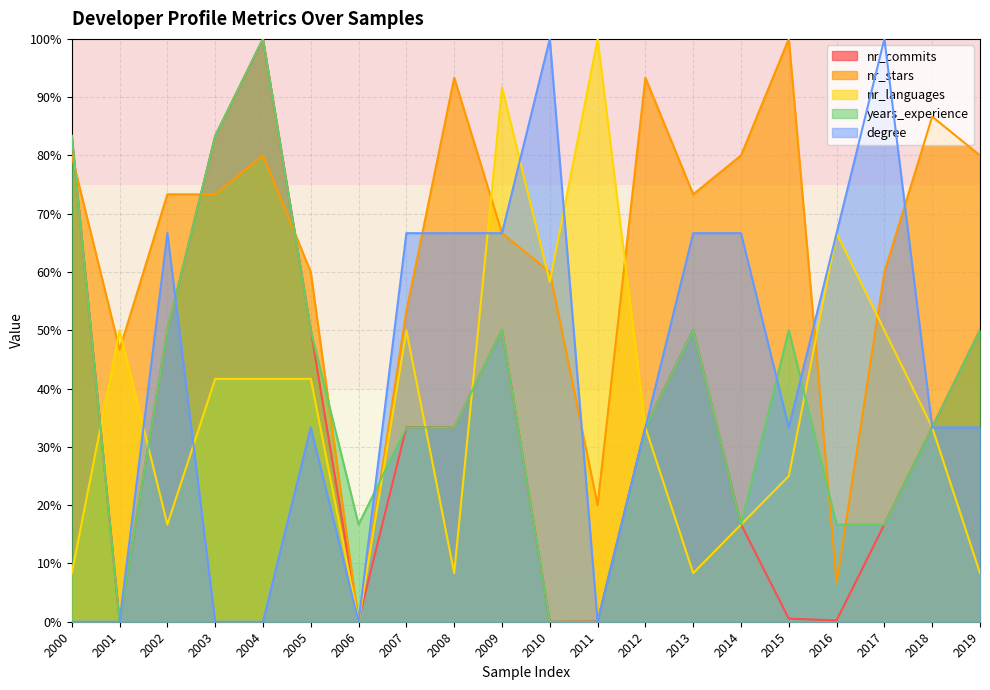

Does the chart display data point markers on the line(s)?

No